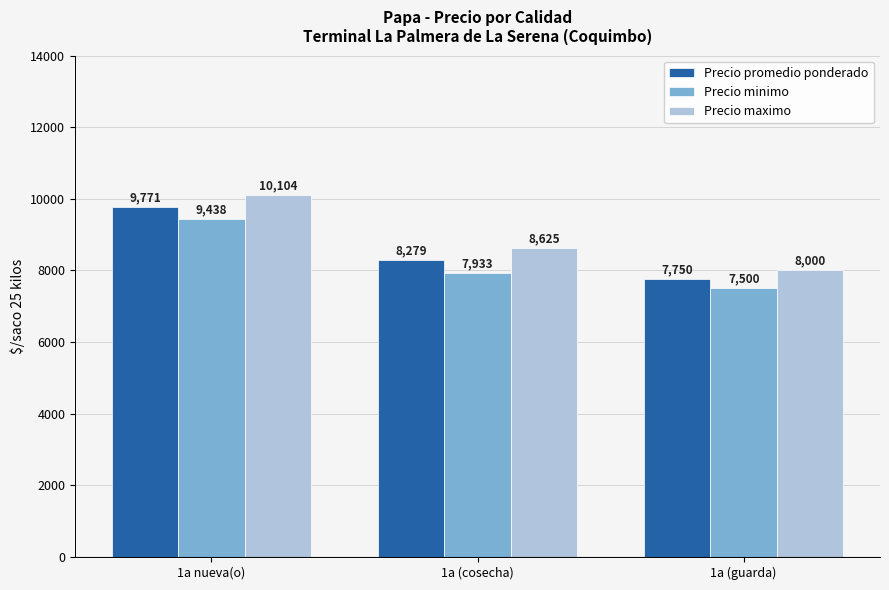

What is the difference between the maximum and second lowest values in the Precio maximo series?

1479